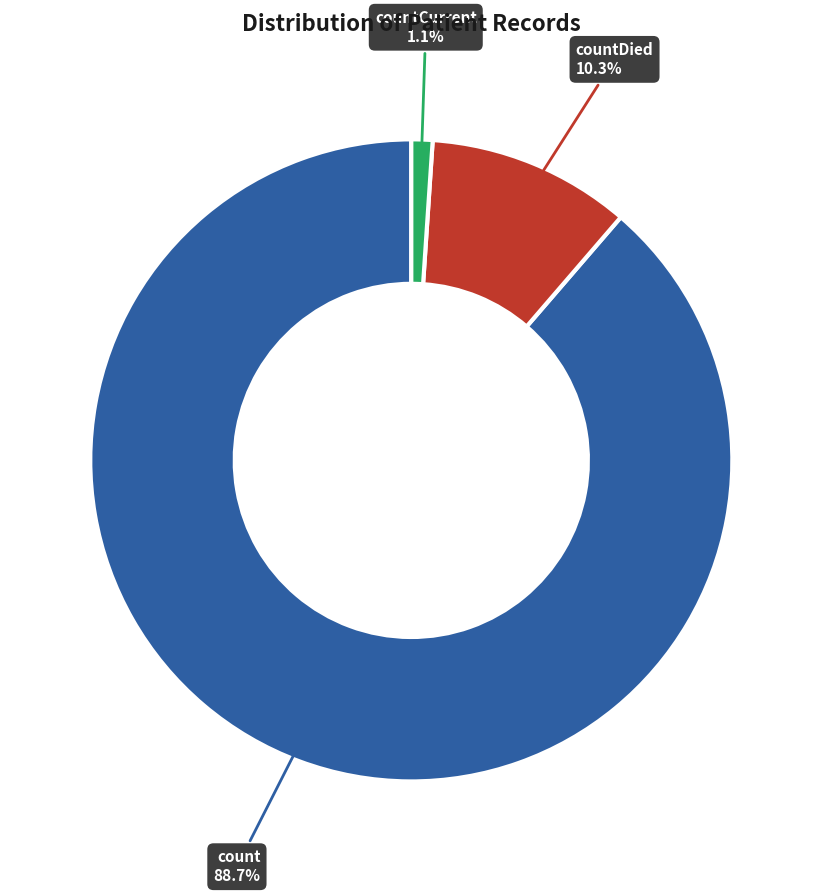

Is it true that count is 80% of the pie?

False